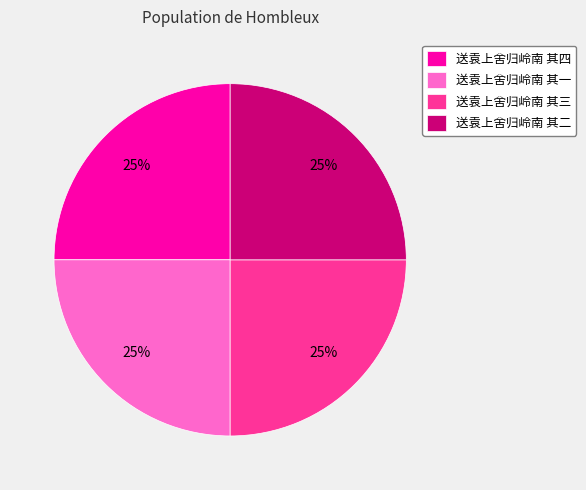

To the nearest percent, what portion does 送袁上舍归岭南 其四 represent?

25%